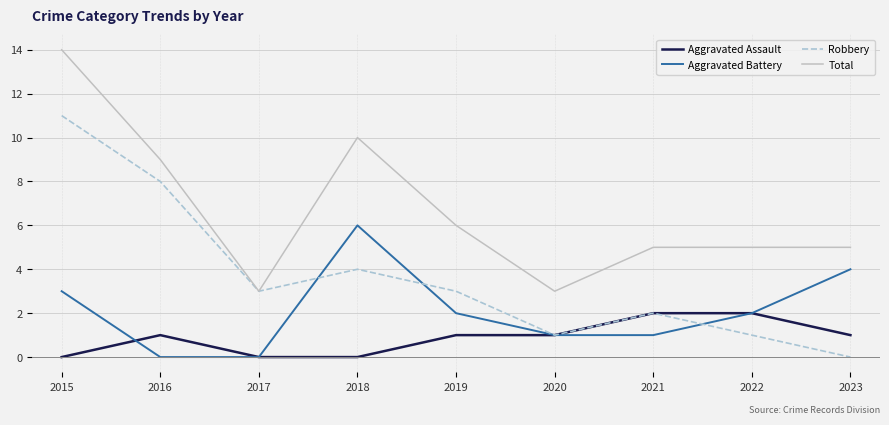

What is the spread (max minus min) of values at 2018?

10